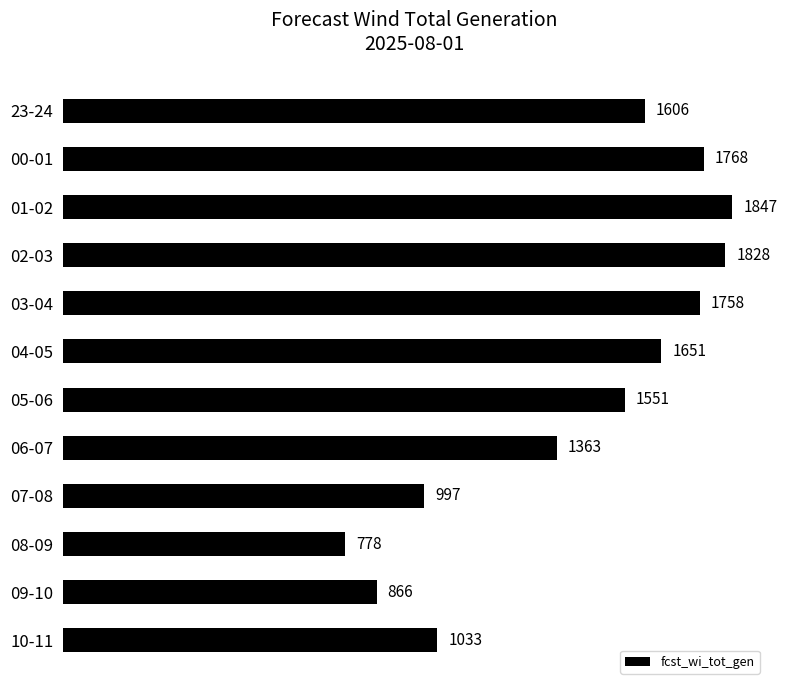

At which label is the value closest to 1312?

06-07